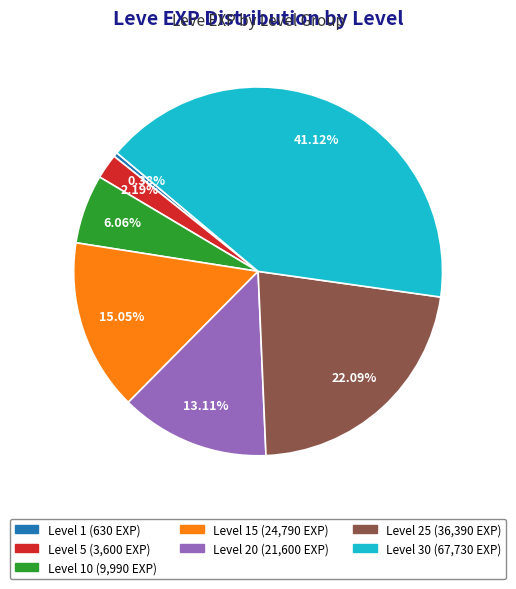

Does any single category account for the majority?

No